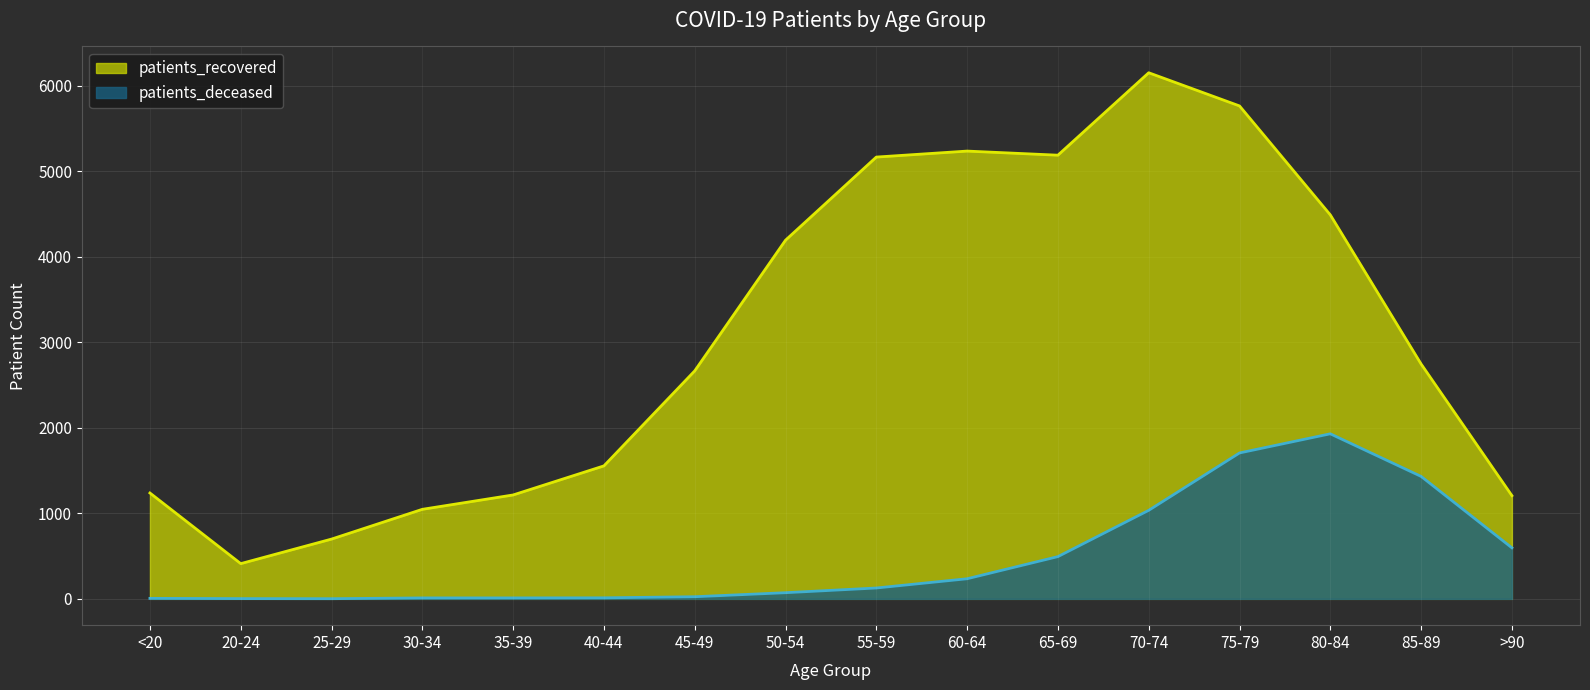

What is the total value across all series at 75-79?

7470